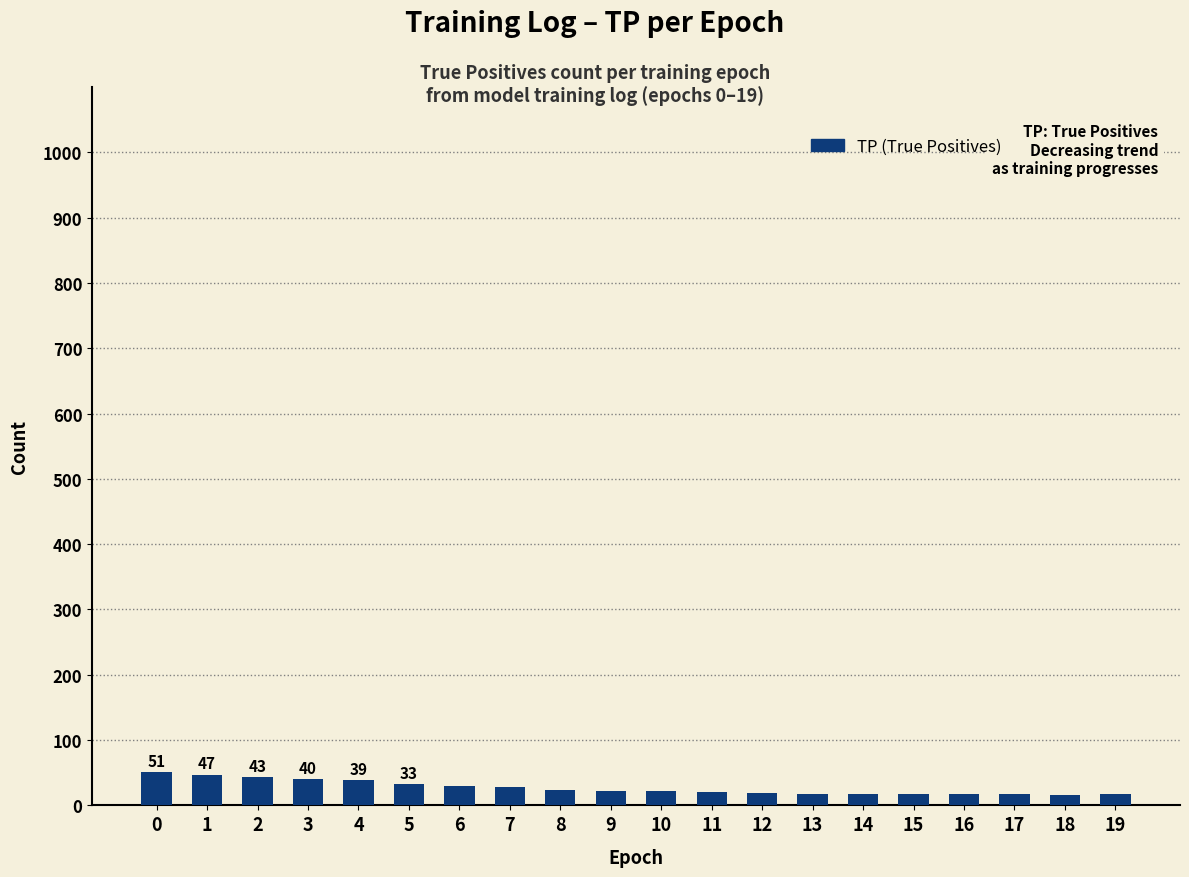

What is the value of the 3rd bar from the left?

43